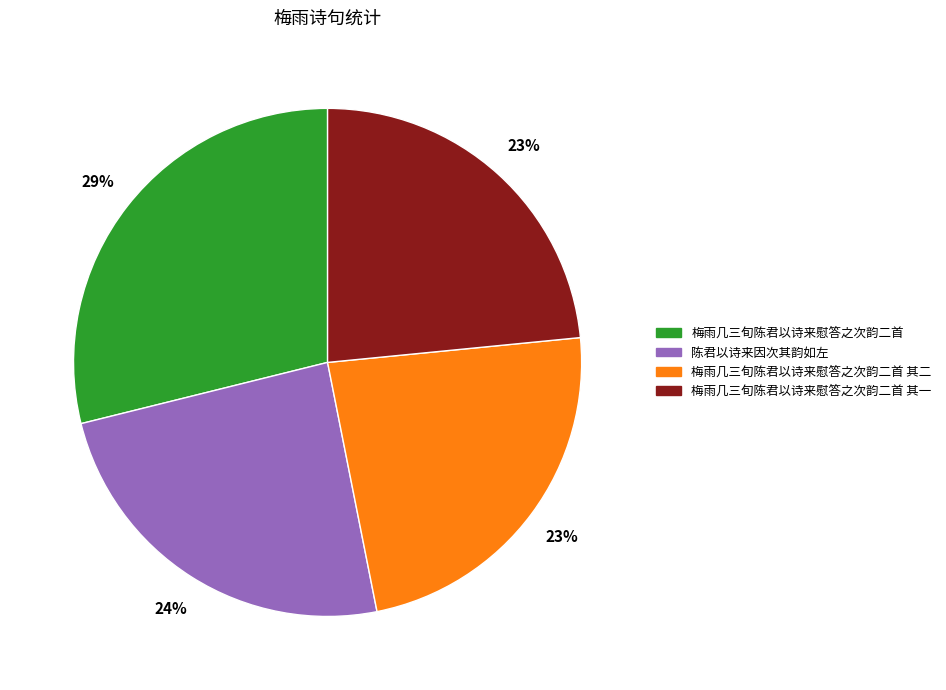

What is the ratio of the value at 梅雨几三旬陈君以诗来慰答之次韵二首 其一 to the value at 梅雨几三旬陈君以诗来慰答之次韵二首?

0.8